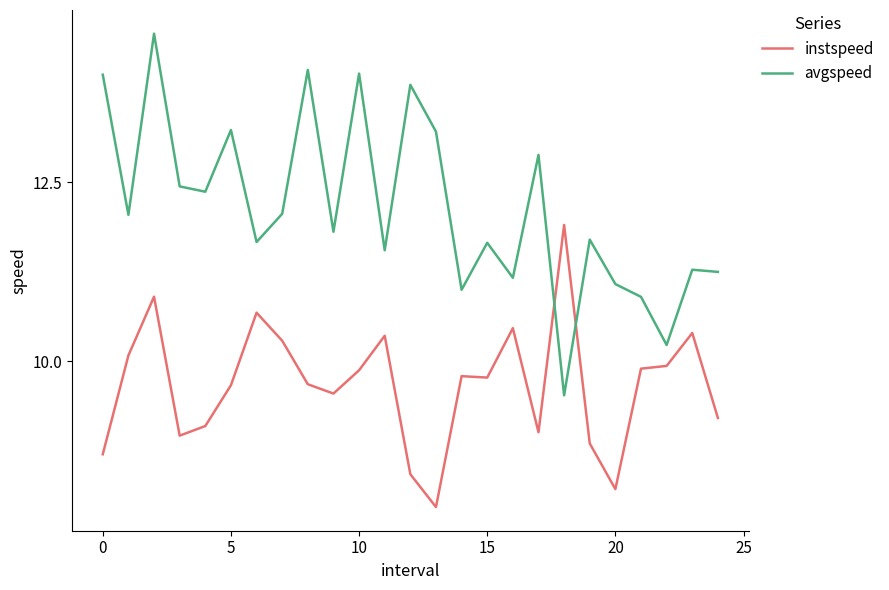

What is the minimum value shown in the chart?

8.0